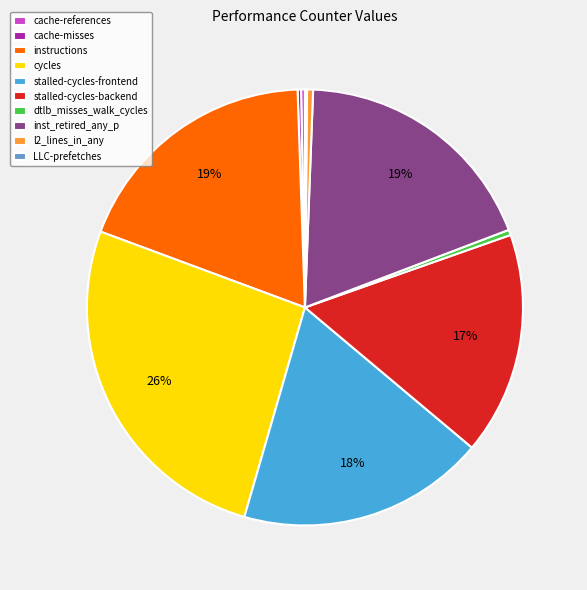

Which has a higher value, inst_retired_any_p or l2_lines_in_any?

inst_retired_any_p